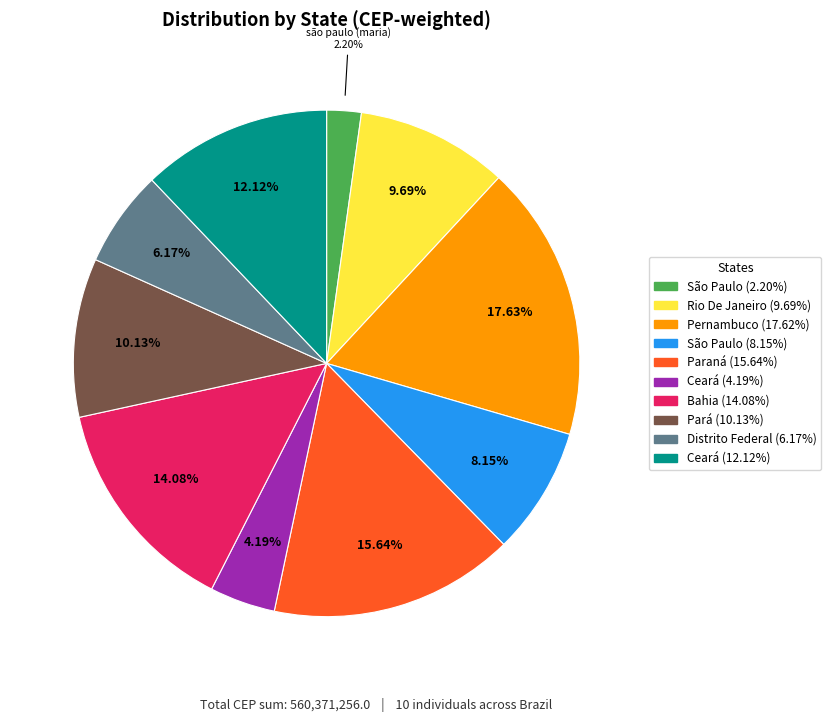

Is there a majority slice in this chart?

No